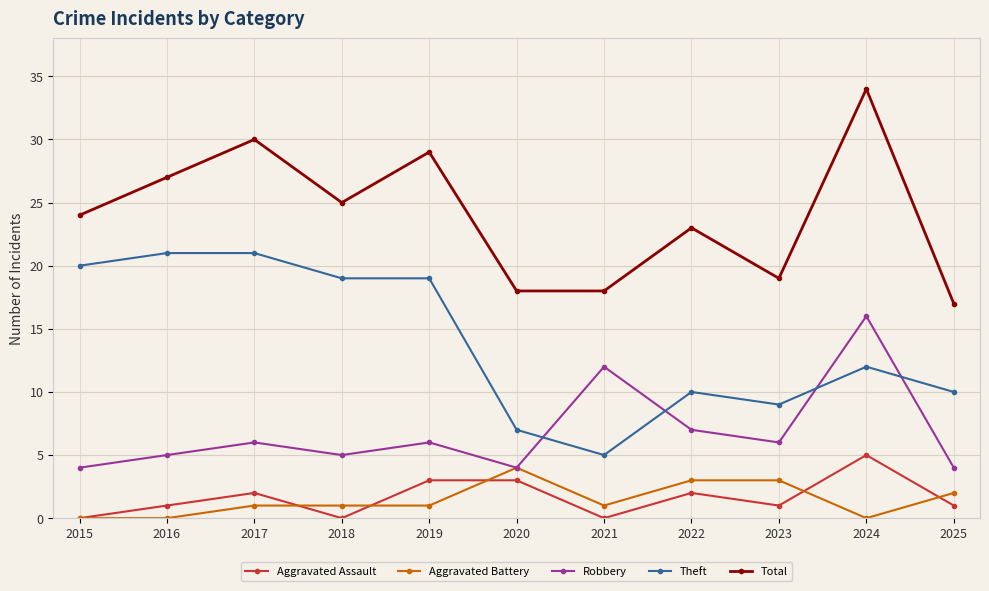

What is the total value across all series at 2025?

34